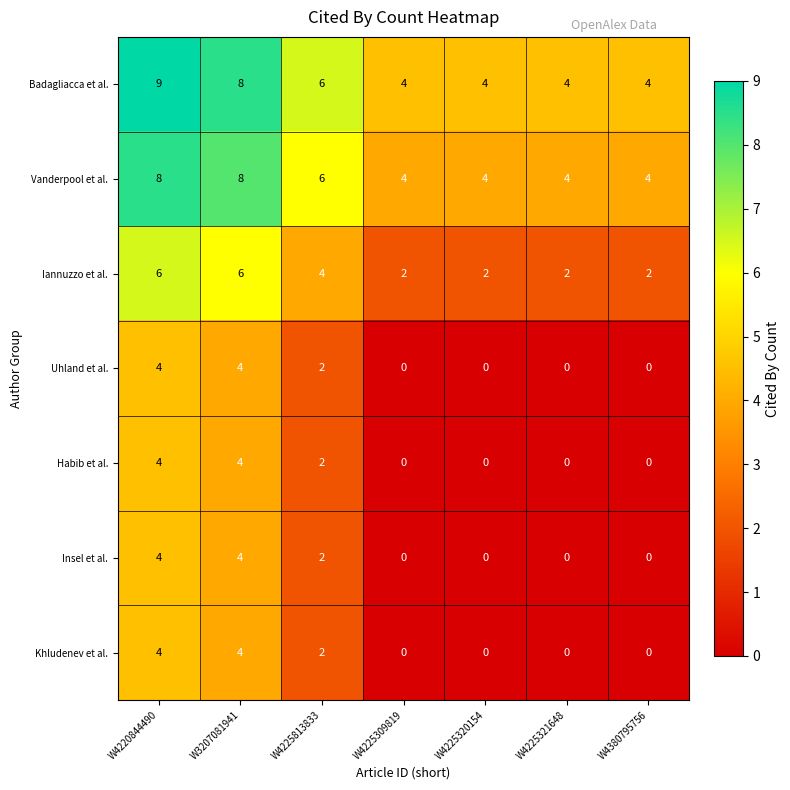

What is the difference between the second highest and minimum values in the Iannuzzo et al. series?

4